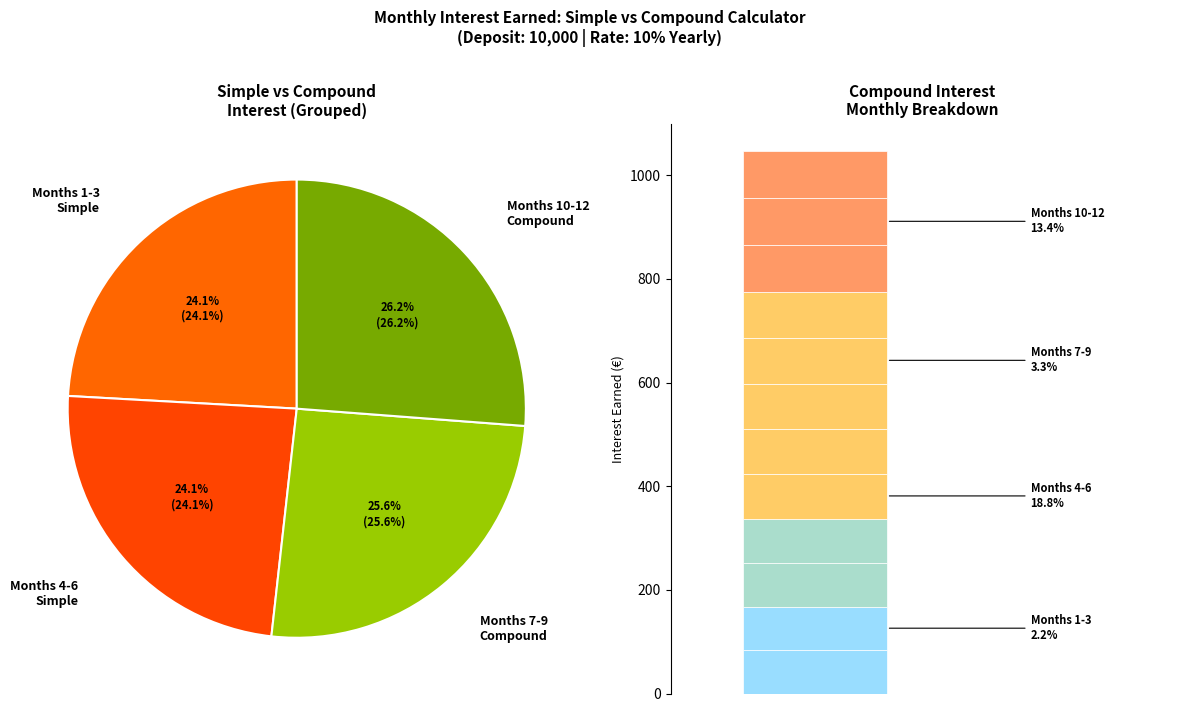

To the nearest percent, what portion does 4 represent?

8%